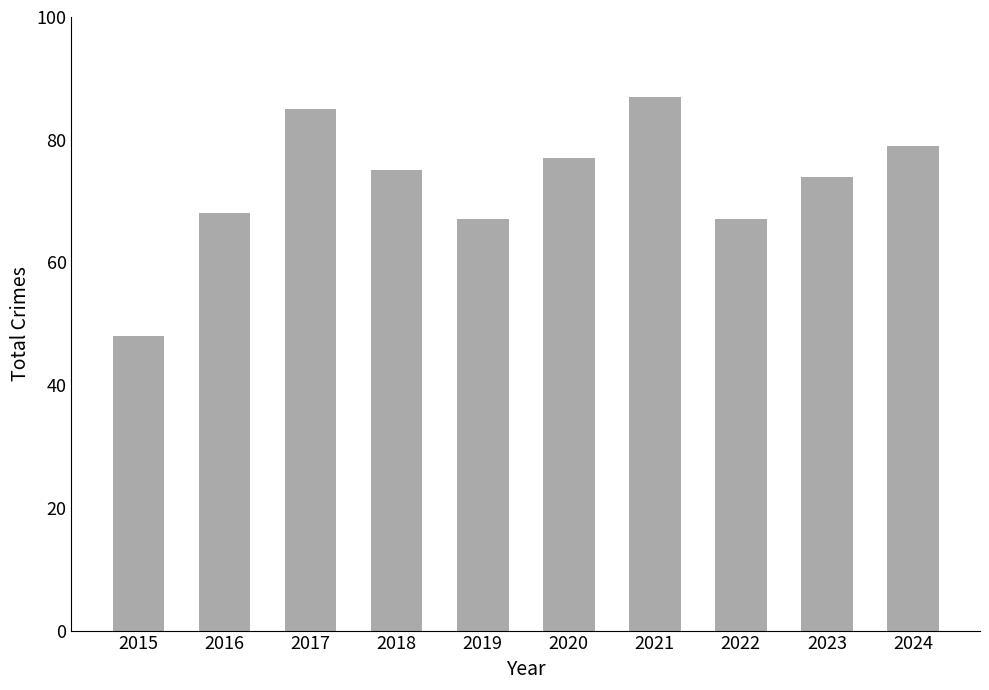

True or false: the data shows 77 at 2020.

True